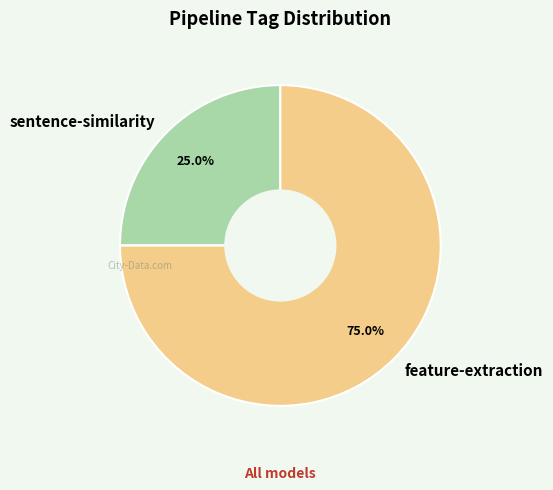

What is the ratio of the value at feature-extraction to the value at sentence-similarity?

3.0